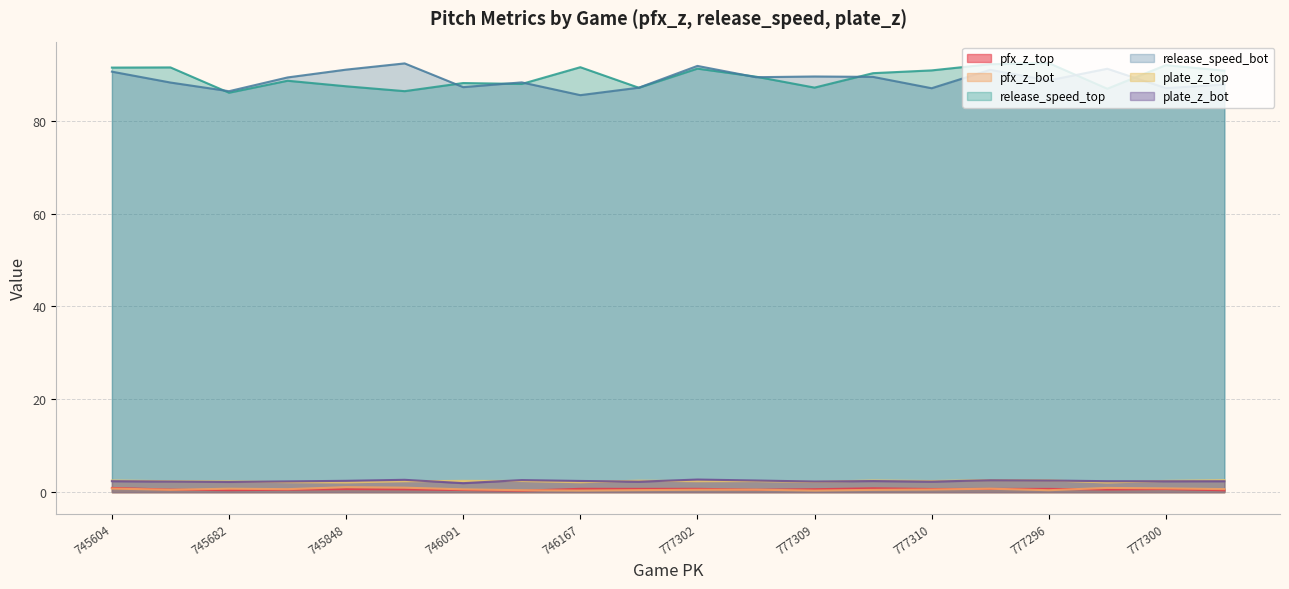

The value of pfx_z_top at 746091 is 0.5. True or false?

True